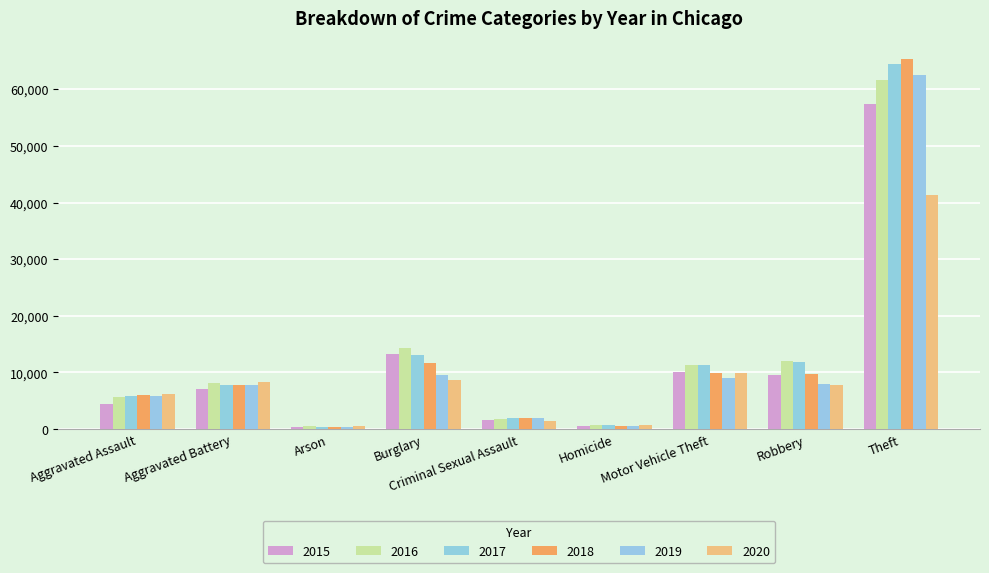

What is the label of the 5th bar from the left?

Criminal Sexual Assault